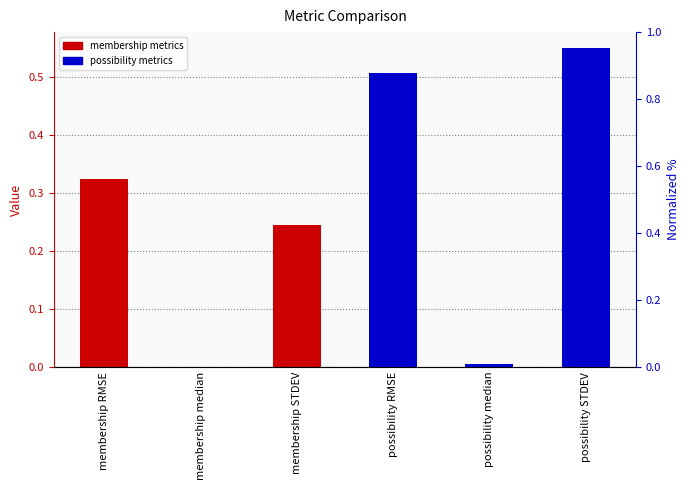

Rank the categories by value from lowest to highest.

membership median, possibility median, membership STDEV, membership RMSE, possibility RMSE, possibility STDEV